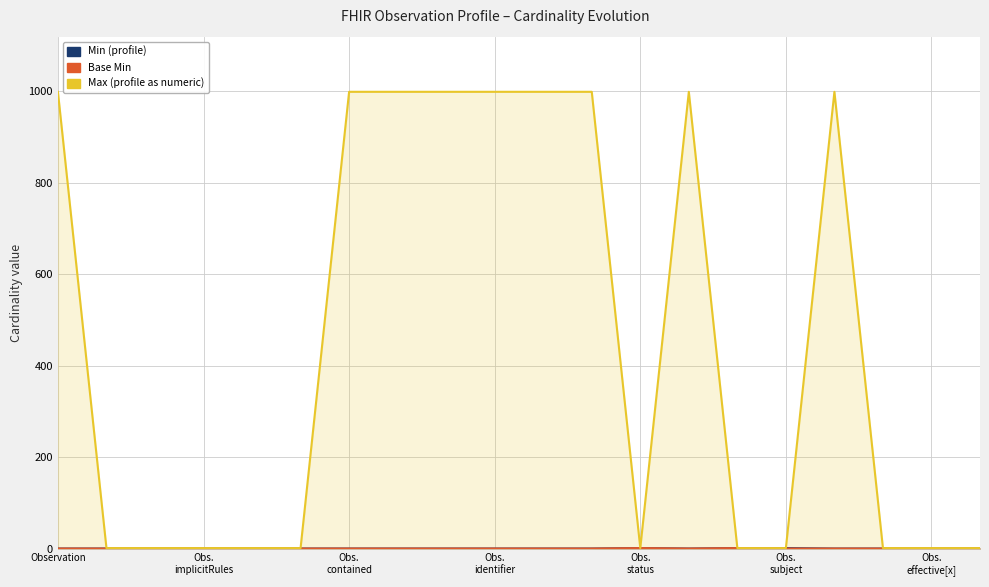

Count the number of data series in this chart.

3